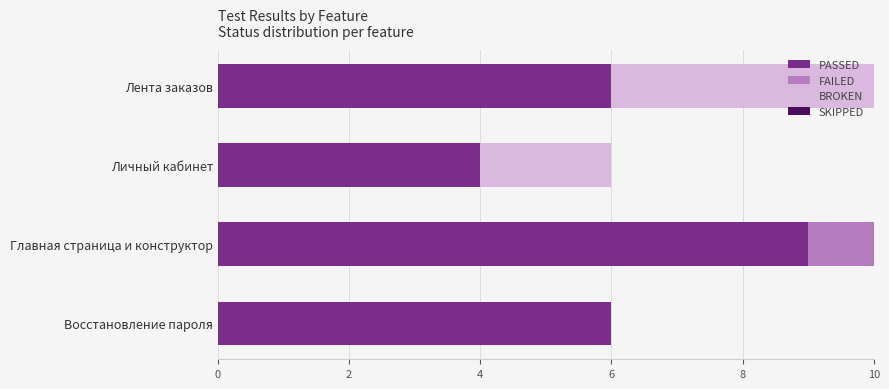

The PASSED series shows 6 at Главная страница и конструктор. True or false?

False